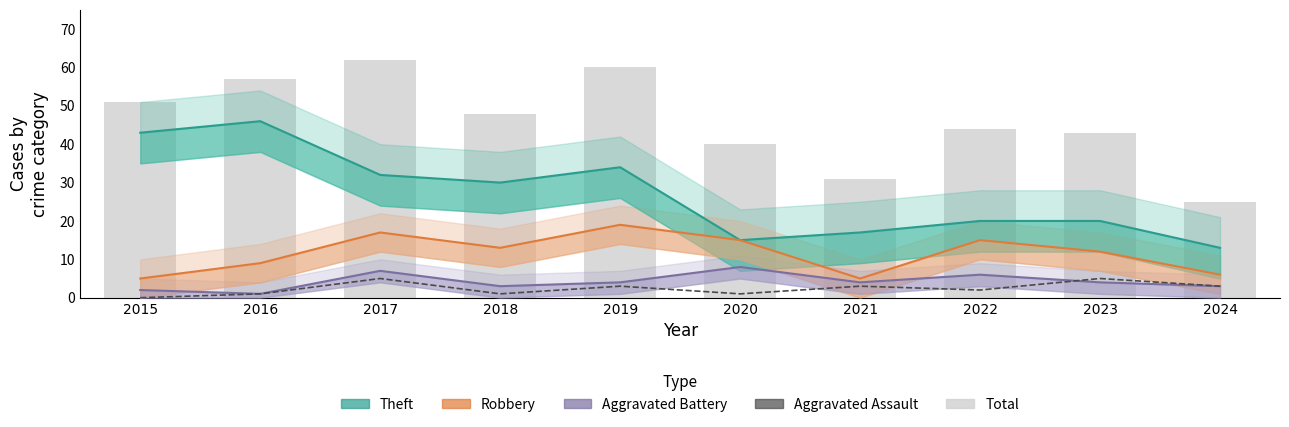

At 2017, list the series in order from smallest to largest.

Aggravated Assault, Aggravated Battery, Robbery, Theft, Total